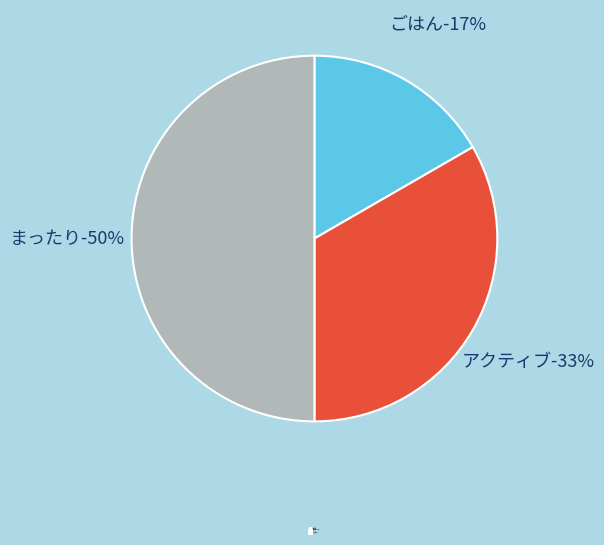

Rank the categories by value from lowest to highest.

ごはん, アクティブ, まったり